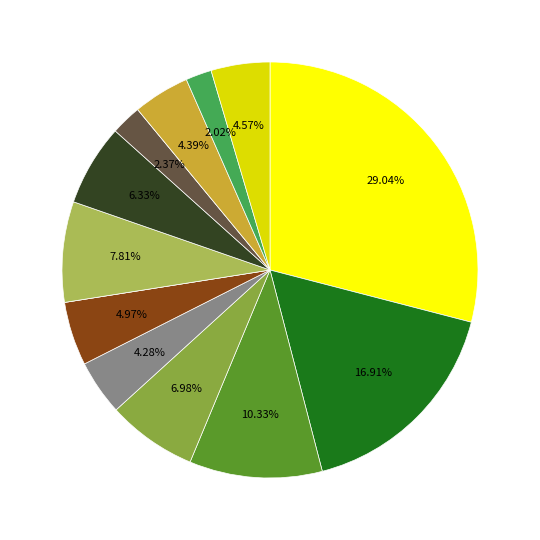

To the nearest percent, what is the difference between the largest and smallest slice percentages?

29%